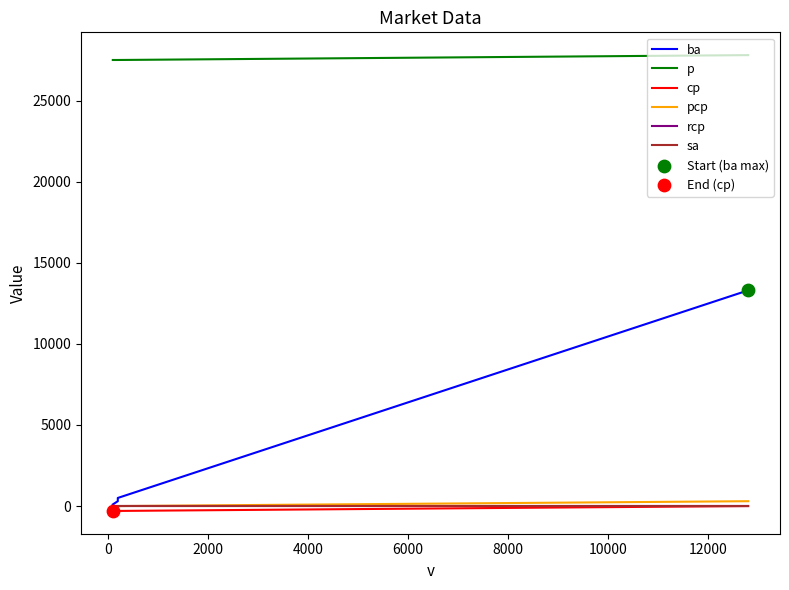

At how many categories does at least one series exceed 27672?

1